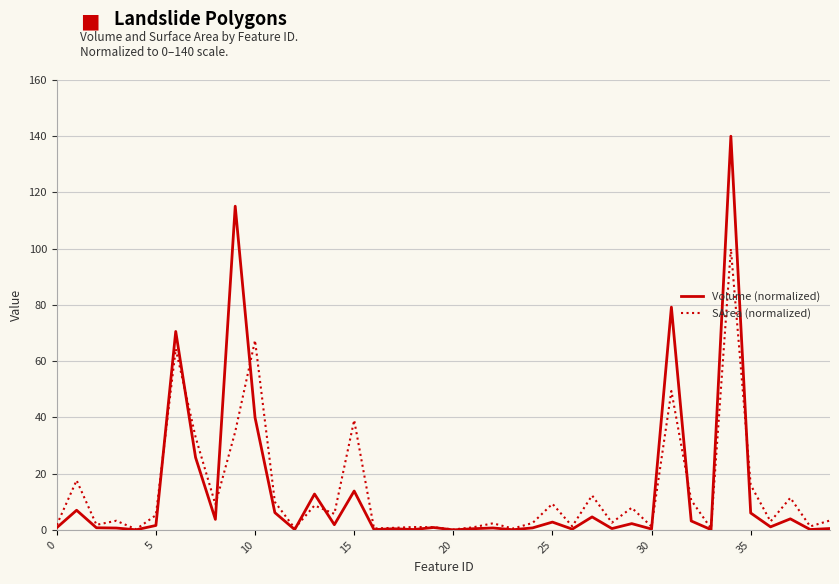

Rank the series by their maximum value, from highest to lowest.

Volume (normalized), SArea (normalized)